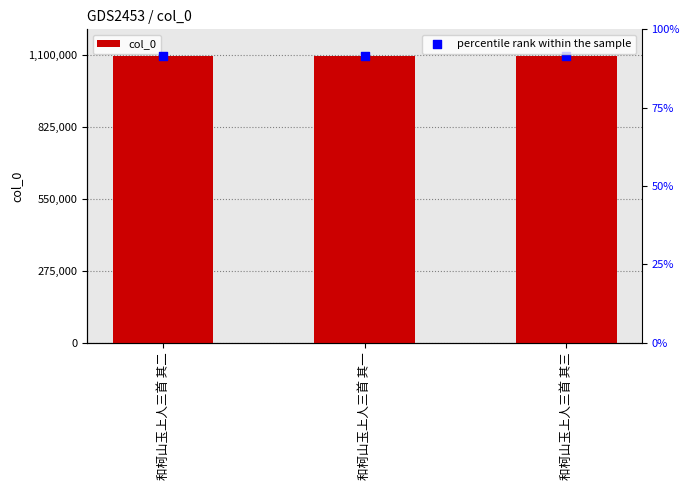

Is the value of percentile rank within the sample at 和柯山玉上人三首 其二 greater than the value of col_0 at 和柯山玉上人三首 其二?

No